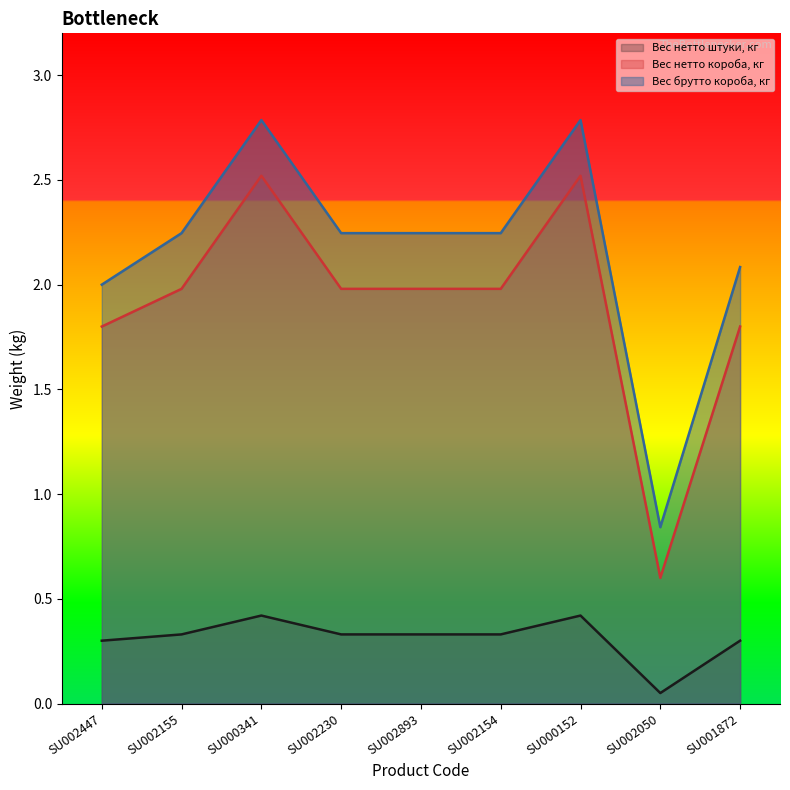

Which has a higher value, SU000341 or SU002050?

SU000341